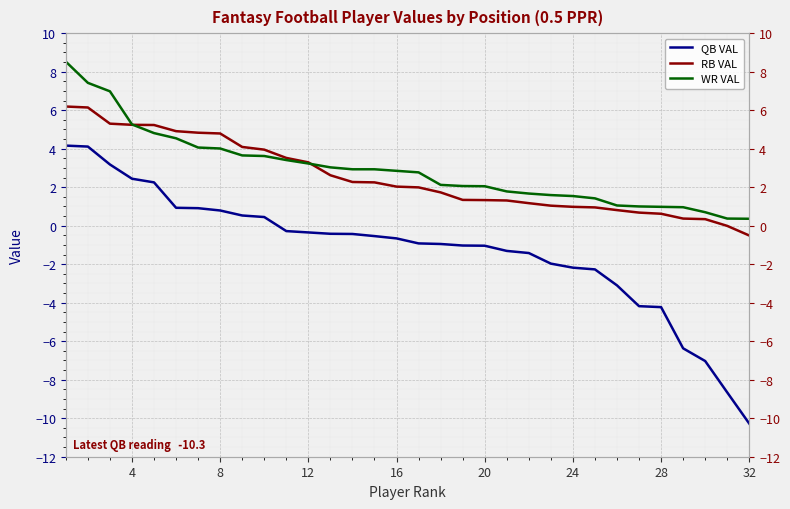

What is the sum of all QB VAL values?

-39.9